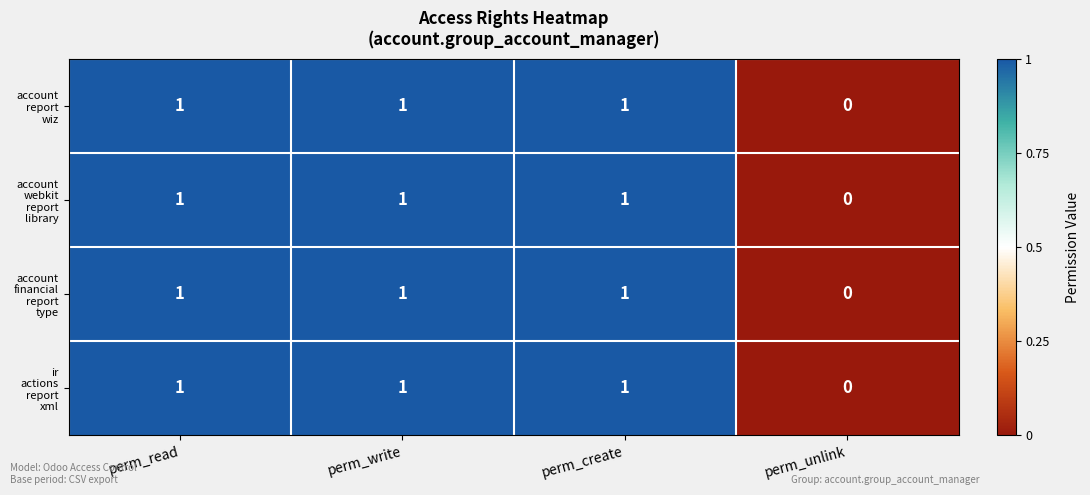

At which category does the chart reach its minimum across all series?

perm_unlink